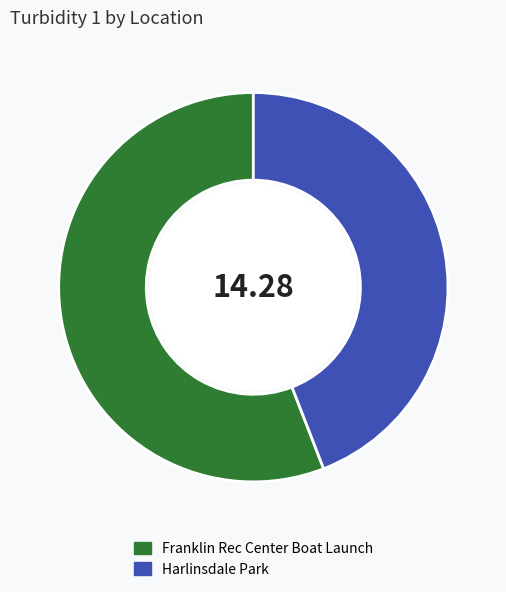

Do Franklin Rec Center Boat Launch and Harlinsdale Park together represent more than half of the pie?

Yes